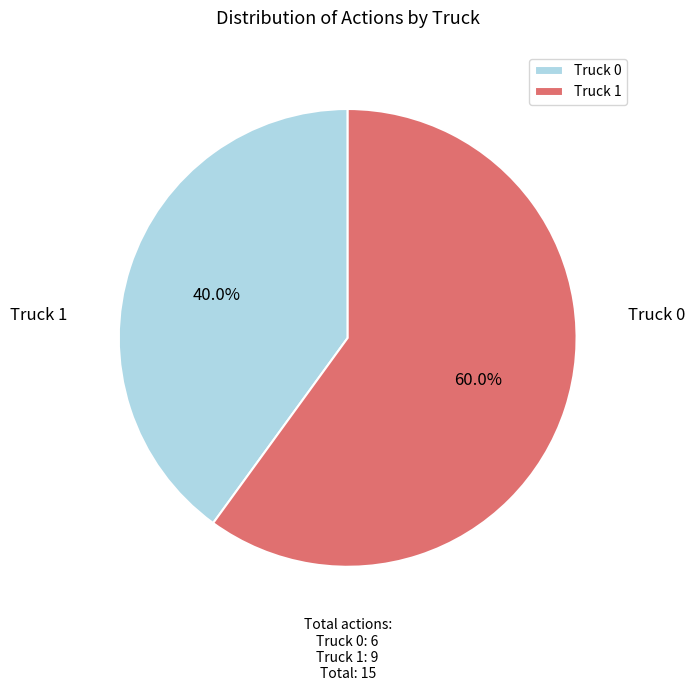

How many slices are in this pie chart?

2